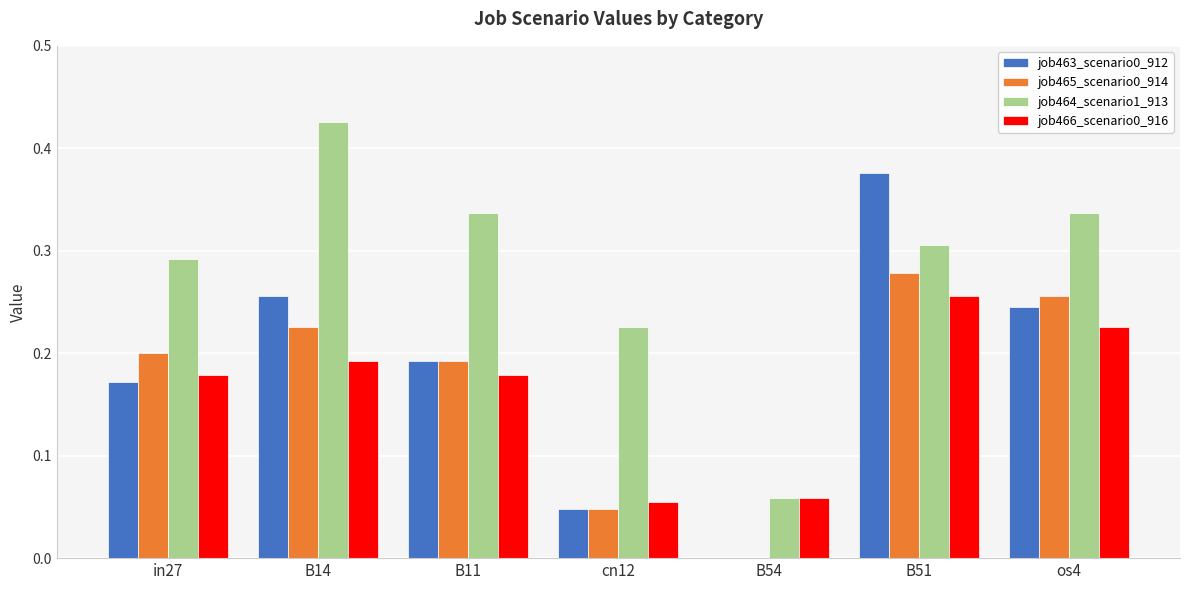

Which category has the highest value across all series?

B14